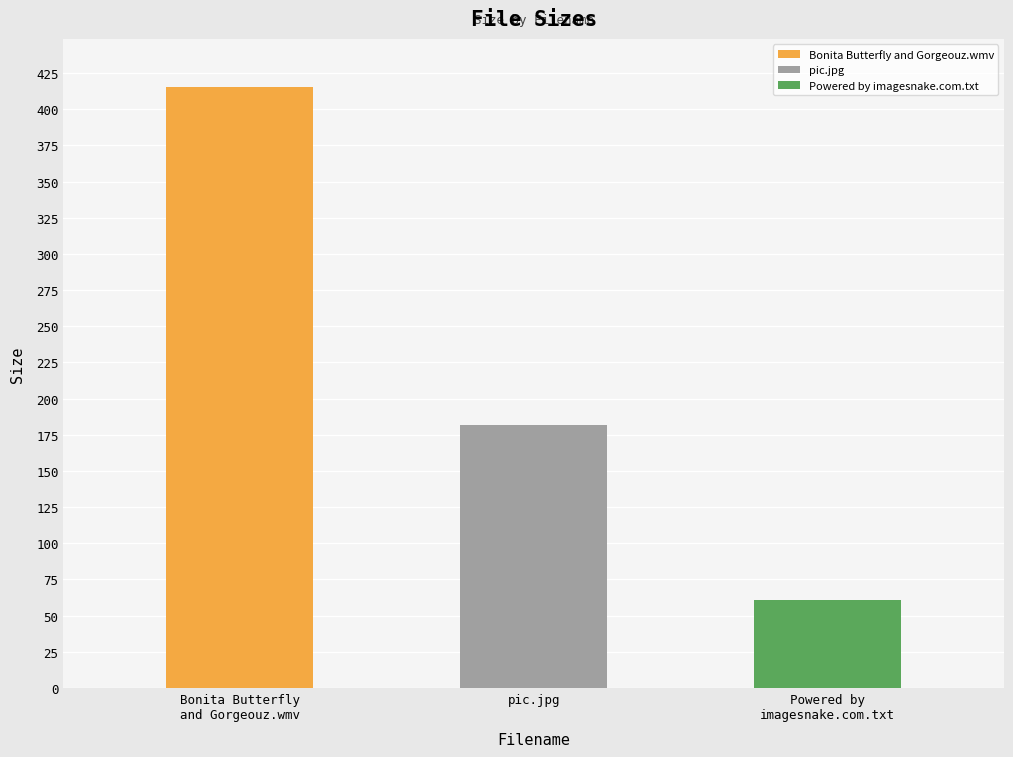

How many bars are there in total?

3